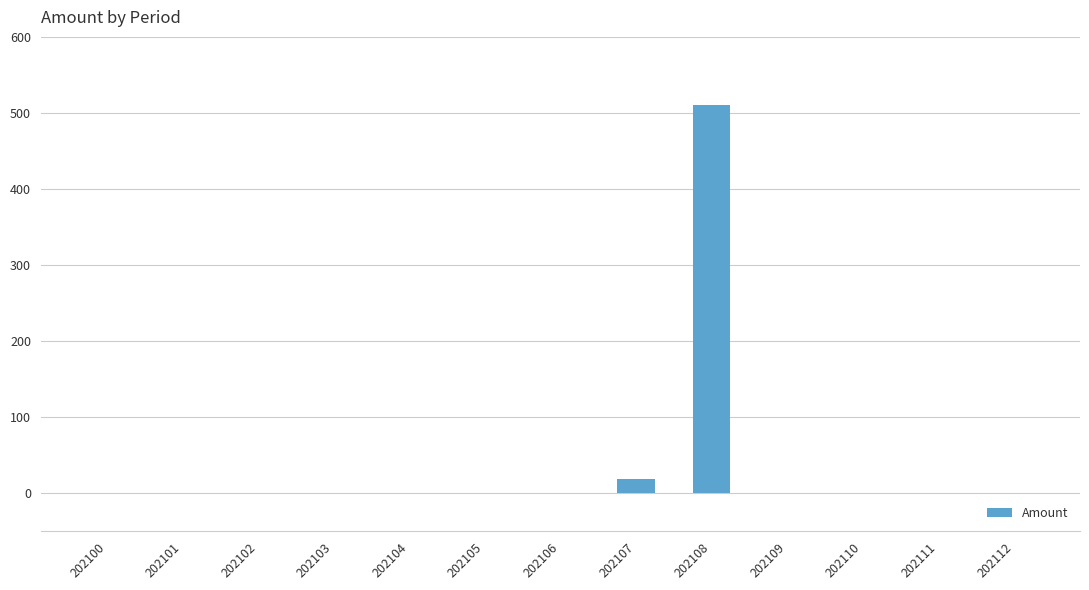

The value at 202104 is 0.0. True or false?

True